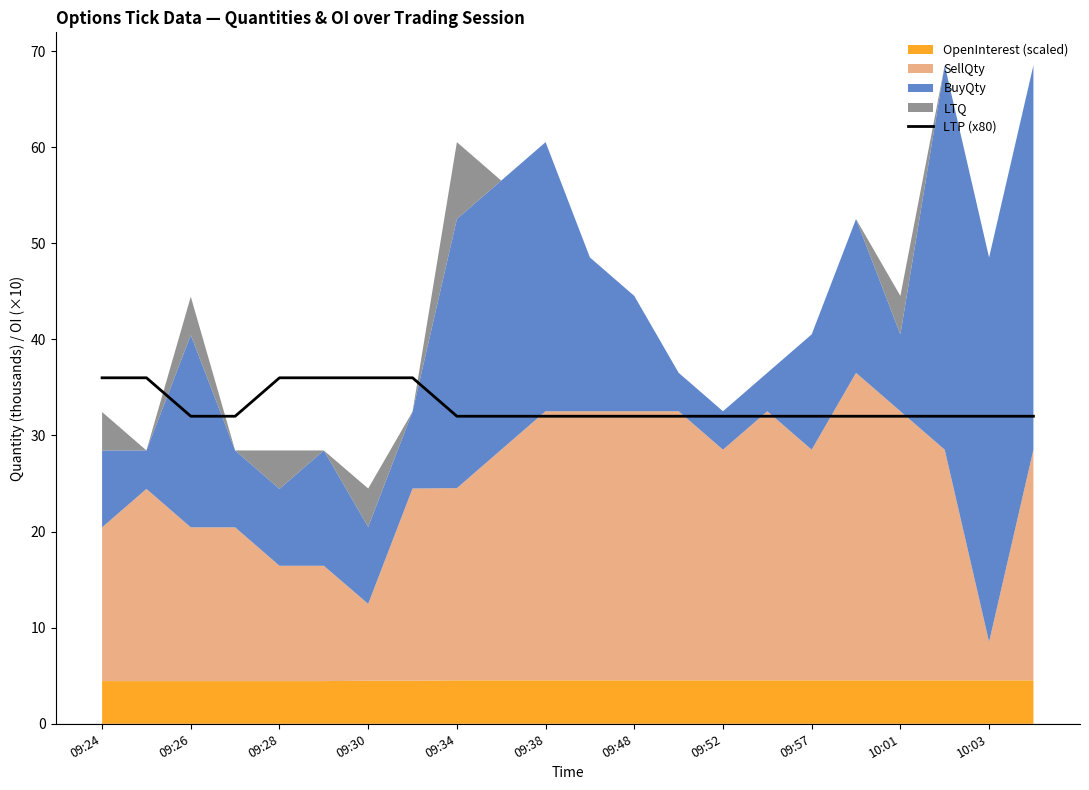

Where is the data nearest to the value 34?

09:24